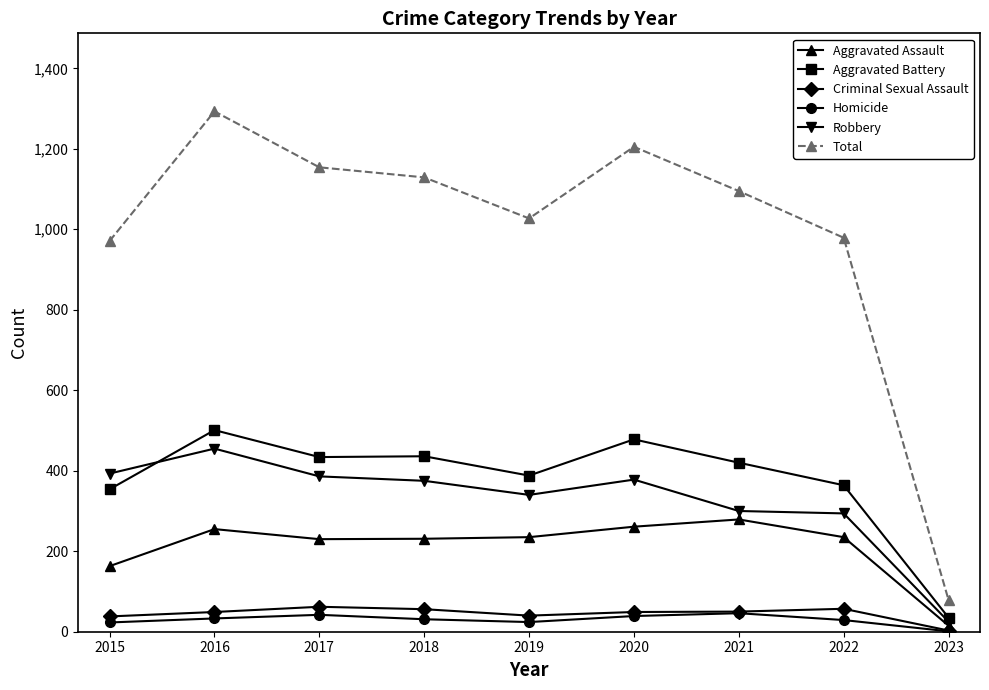

At 2022, list the series in order from smallest to largest.

Homicide, Criminal Sexual Assault, Aggravated Assault, Robbery, Aggravated Battery, Total